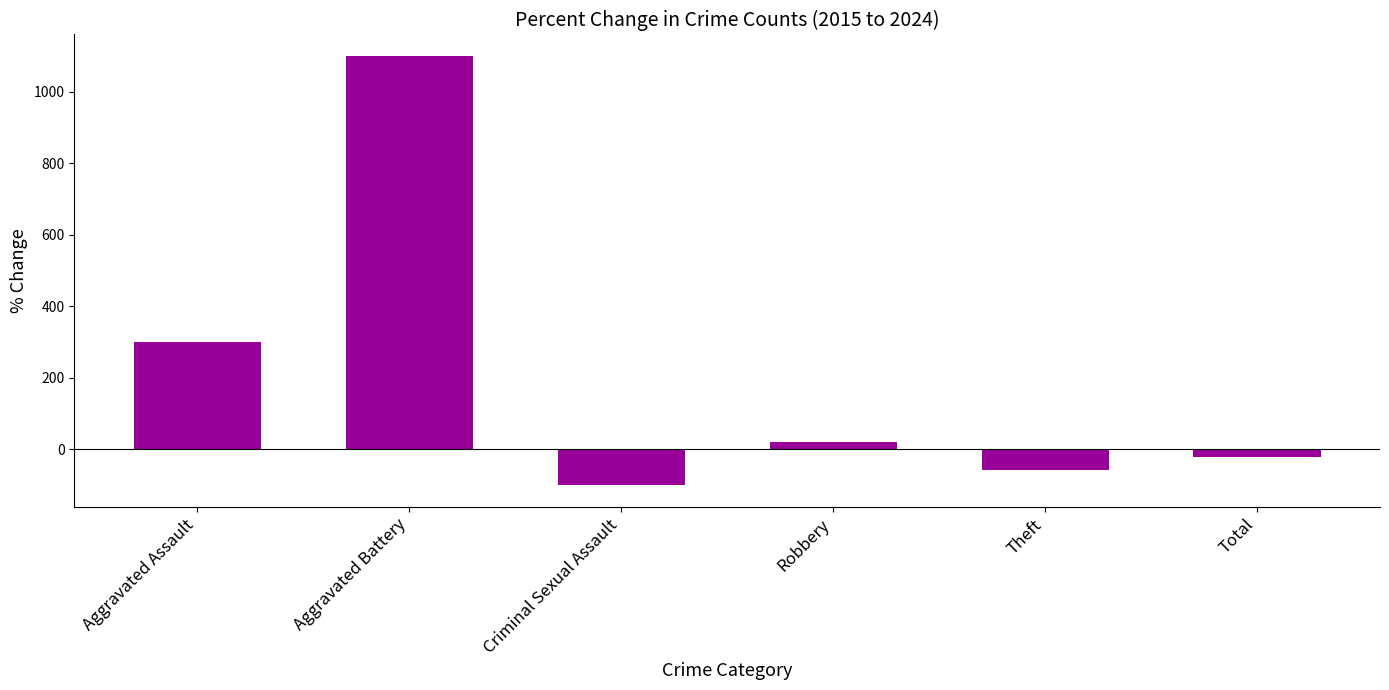

What position from the right is Theft?

2